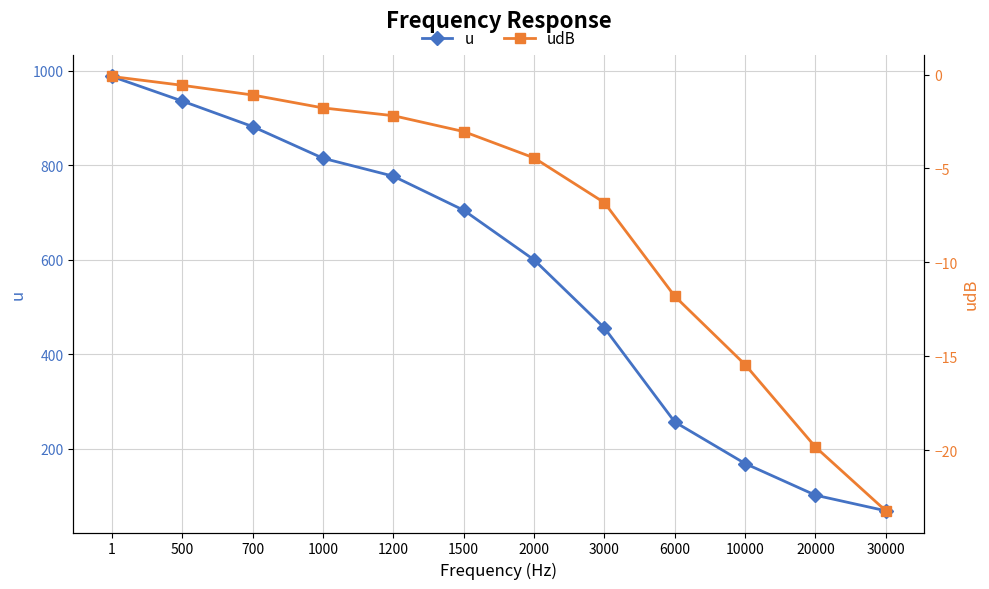

Rank the series by their average value, from lowest to highest.

udB, u